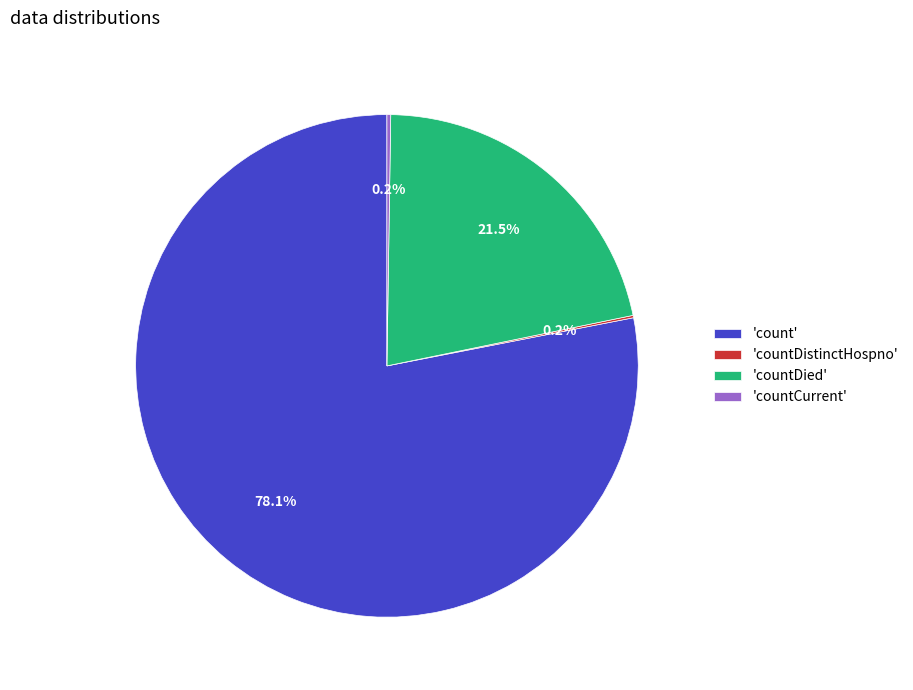

What portion of the pie excludes 'count'?

21.9%